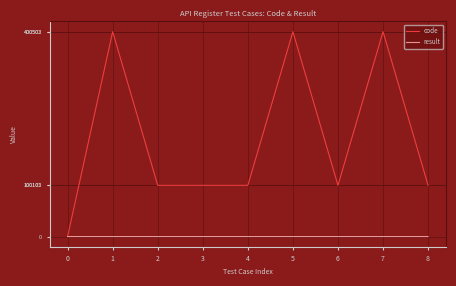

Is this an area chart (filled region under the line)?

No